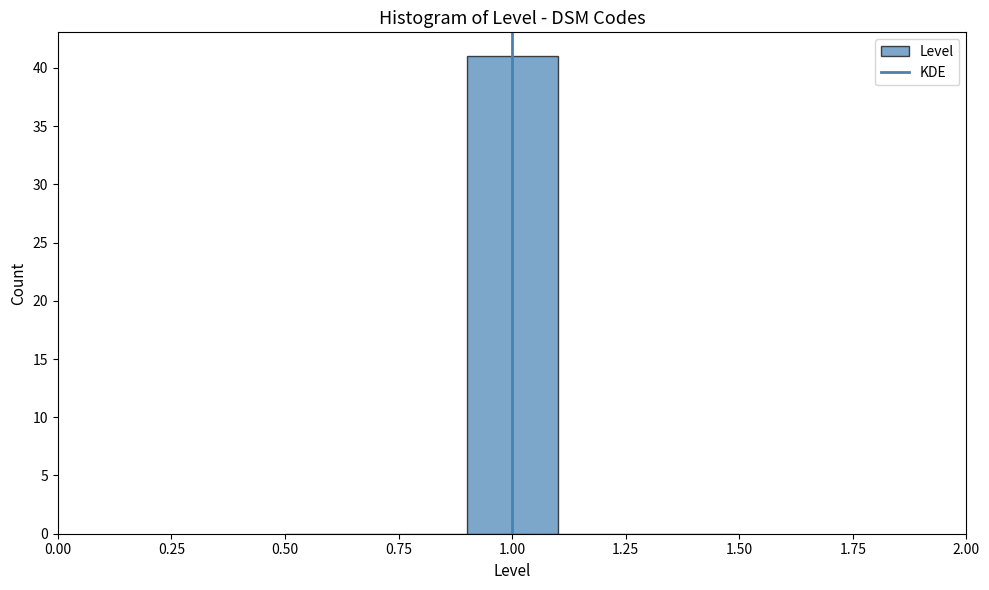

Reading left to right, list every bar in this chart as the range it spans on the x-axis followed by its height. The values are not printed on the chart, so give them approximately, as read against the axis.

0.5 to 0.7: 0
0.7 to 0.9: 0
0.9 to 1.1: 41
1.1 to 1.3: 0
1.3 to 1.5: 0